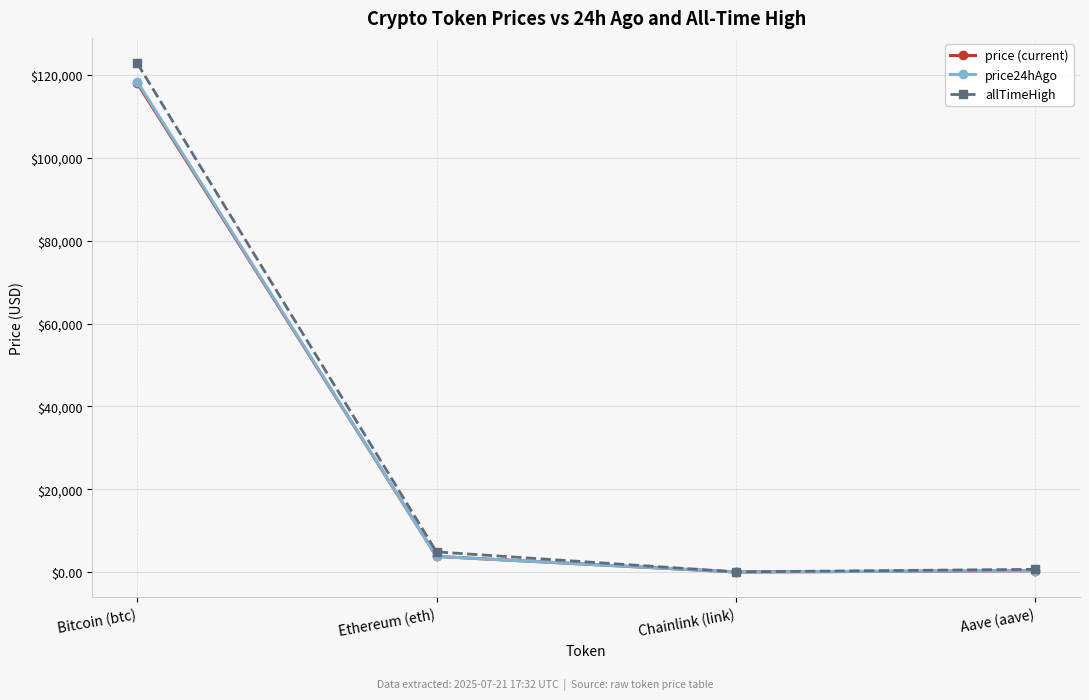

How many times do price (current) and price24hAgo cross each other?

2